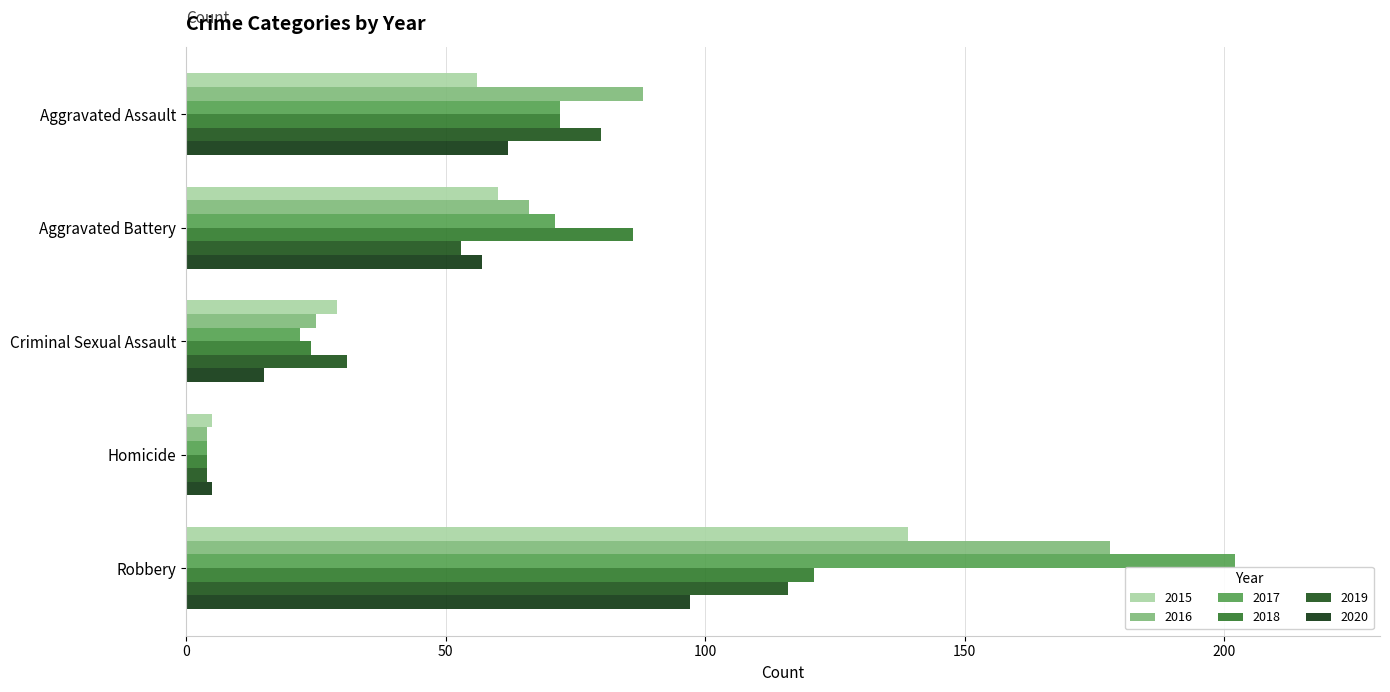

What is the average value of the 2016 series?

72